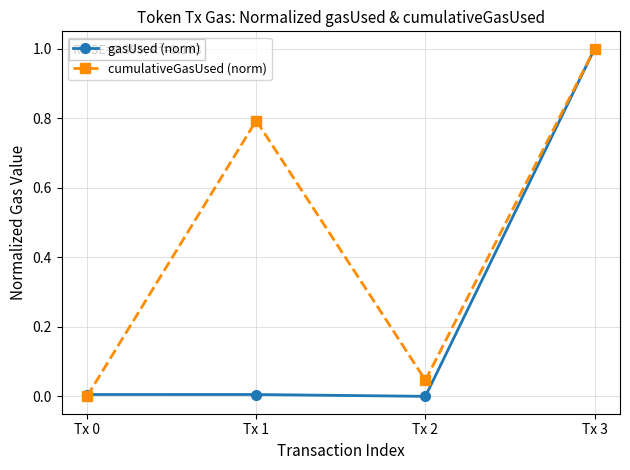

What are all the series names shown in the legend?

gasUsed (norm), cumulativeGasUsed (norm)